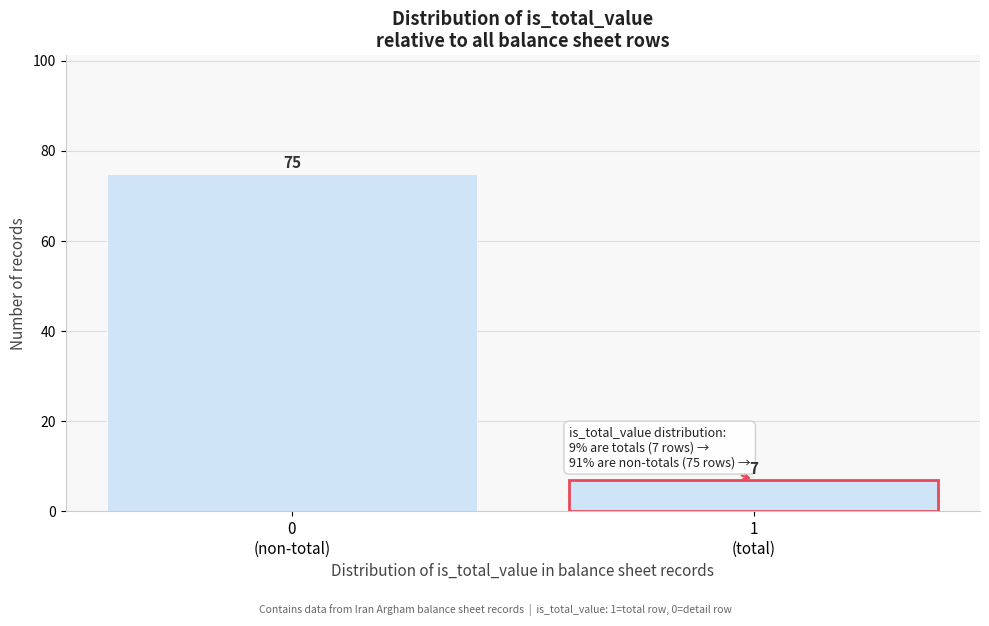

Reading right to left, what are all the values shown in this chart?

7	75